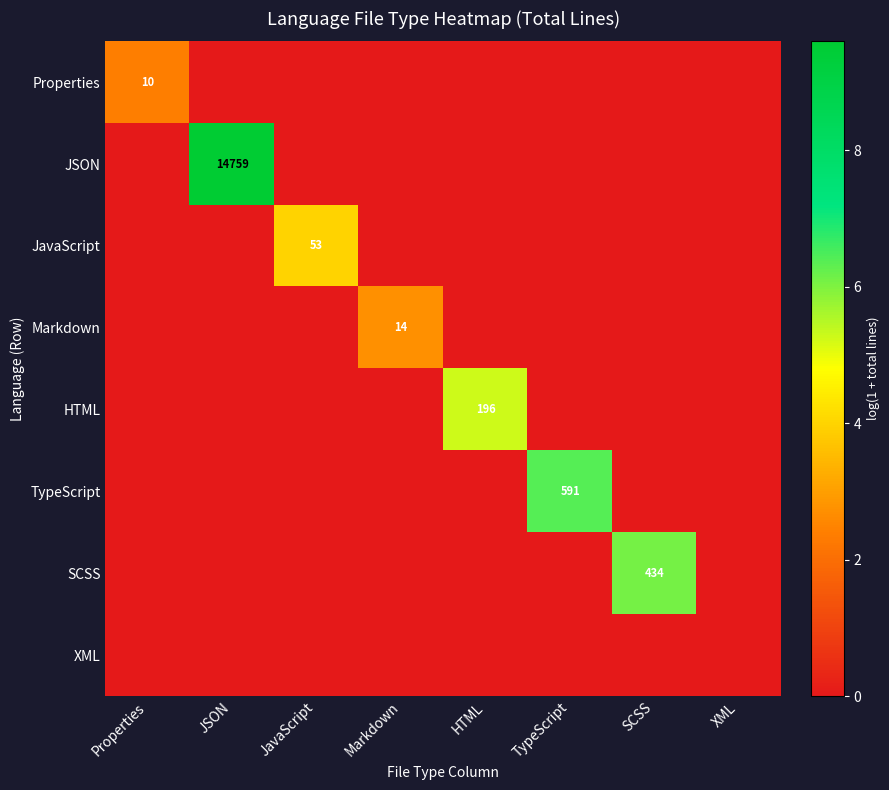

How many values in the Markdown series exceed 0?

1